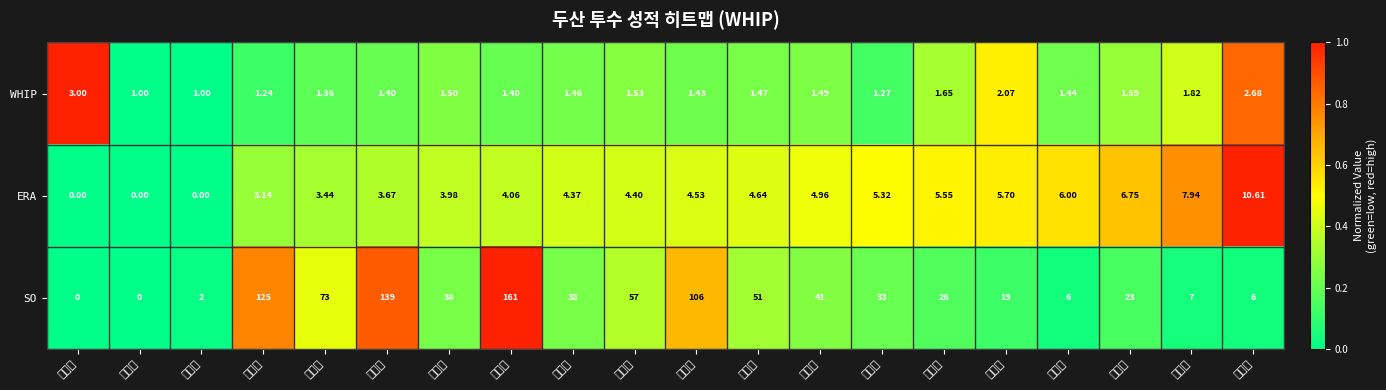

What is the spread (max minus min) of values at 이현호?

16.9